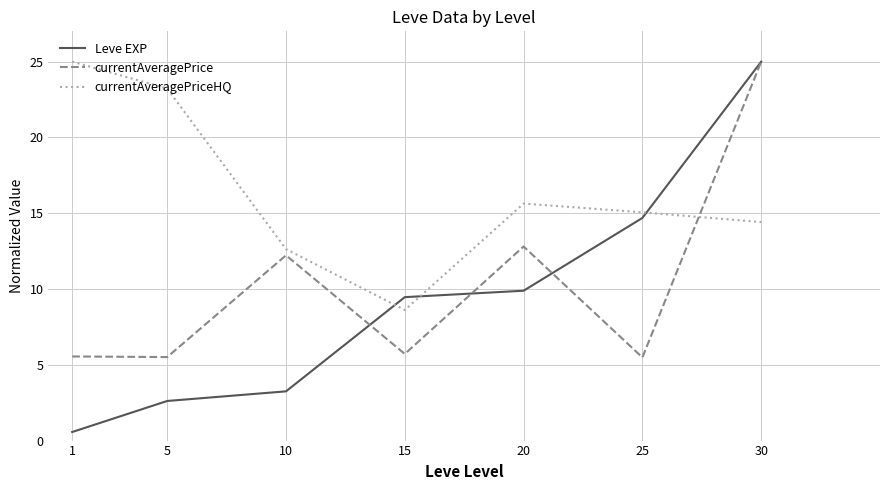

Reading left to right, what are all the values shown in this chart?

Leve EXP: 1=0.6	5=2.6	10=3.2	15=9.5	20=9.9	25=14.7	30=25.0
currentAveragePrice: 1=5.5	5=5.5	10=12.2	15=5.7	20=12.8	25=5.5	30=25.0
currentAveragePriceHQ: 1=25.0	5=23.2	10=12.6	15=8.6	20=15.6	25=15.1	30=14.4